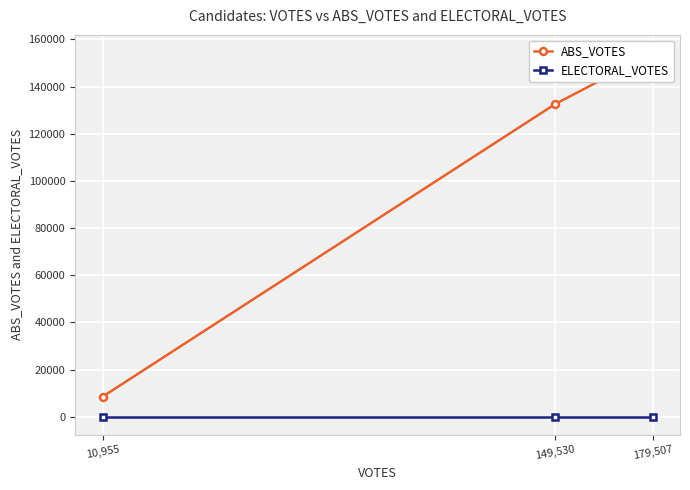

Which category has the highest value in the ELECTORAL_VOTES series?

10,955